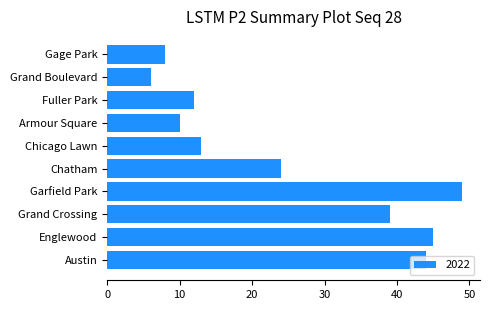

Which category has the highest value across all series?

Garfield Park